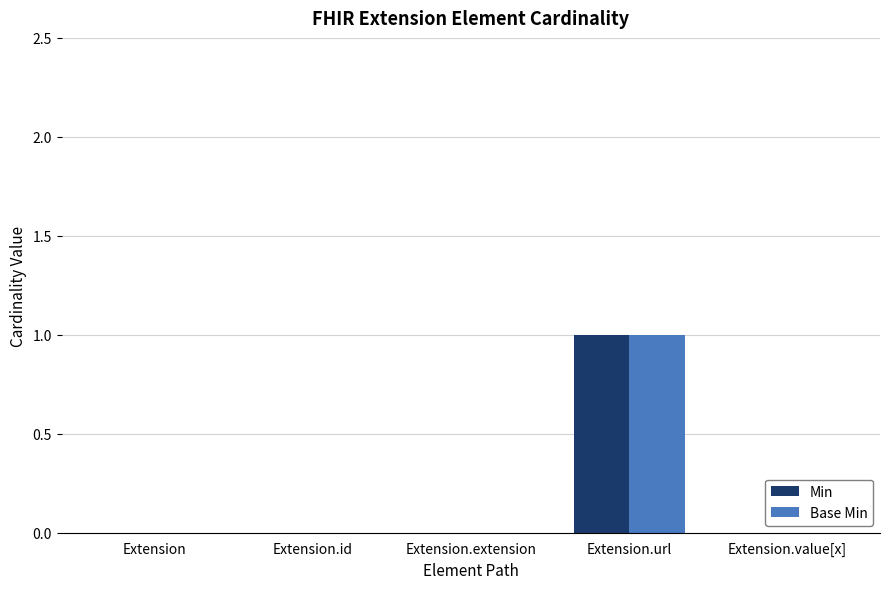

Is the value of Base Min at Extension.extension greater than the value of Min at Extension.url?

No